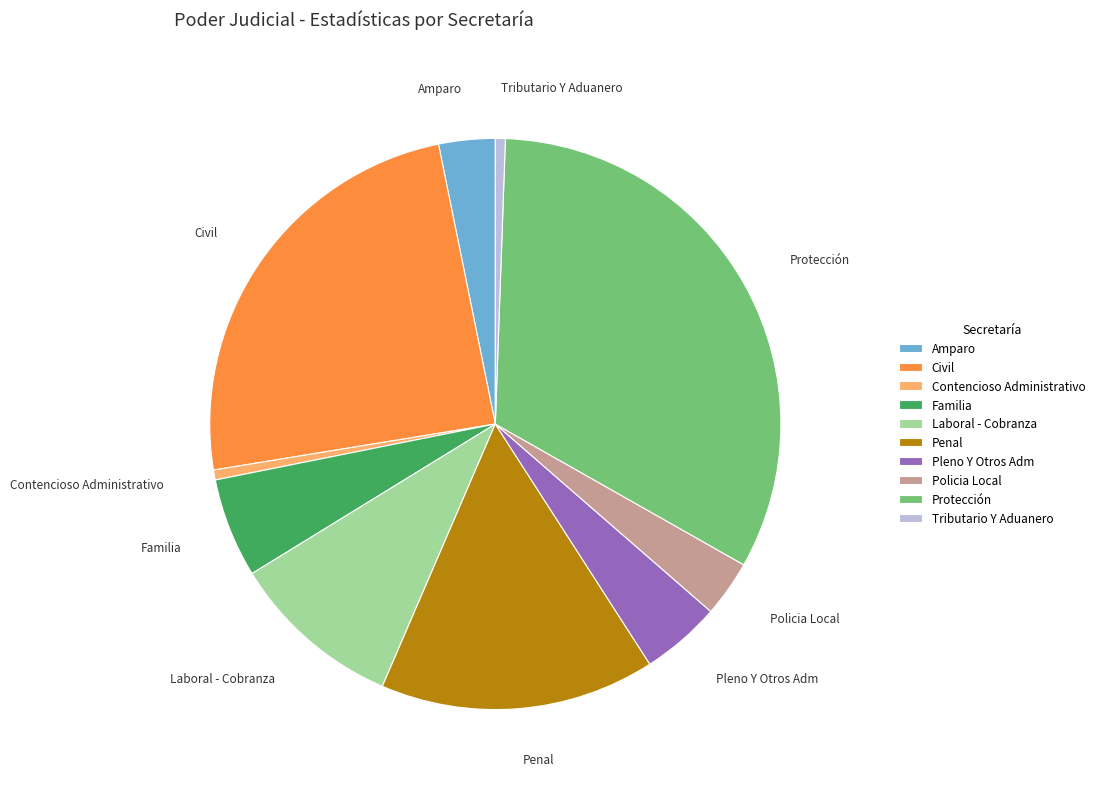

Which category has the biggest portion of the pie?

Protección